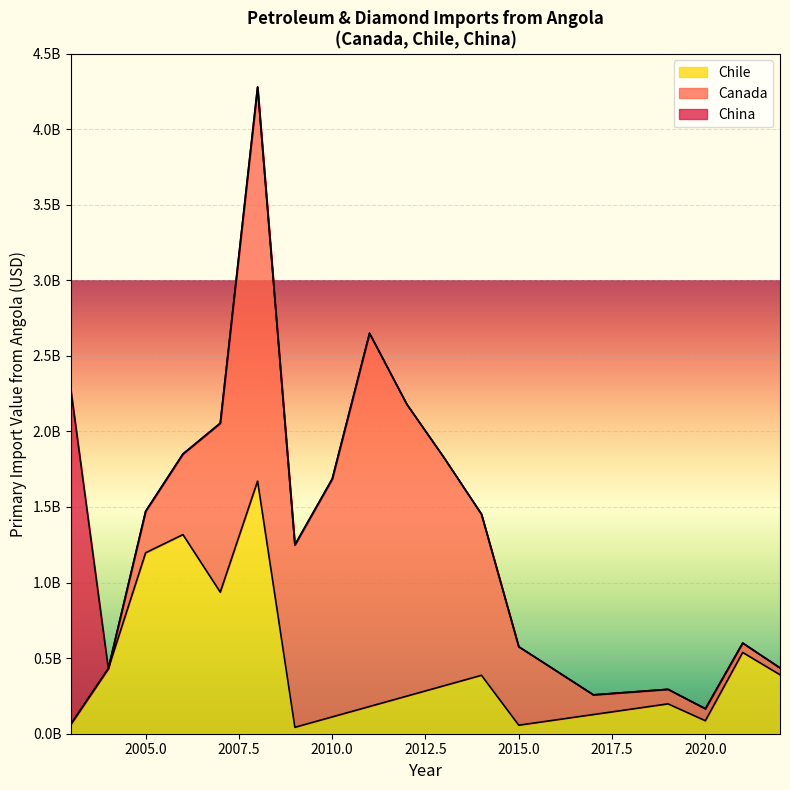

After their last crossing, which series has the higher values: Chile or Canada?

Chile